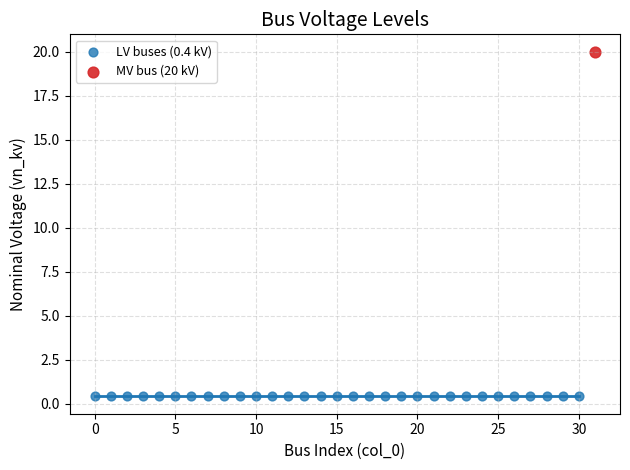

Which series reaches the minimum Y coordinate?

LV buses (0.4 kV)